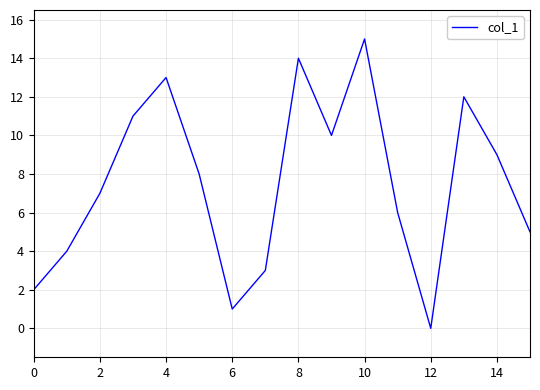

What is the maximum value shown in the chart?

15